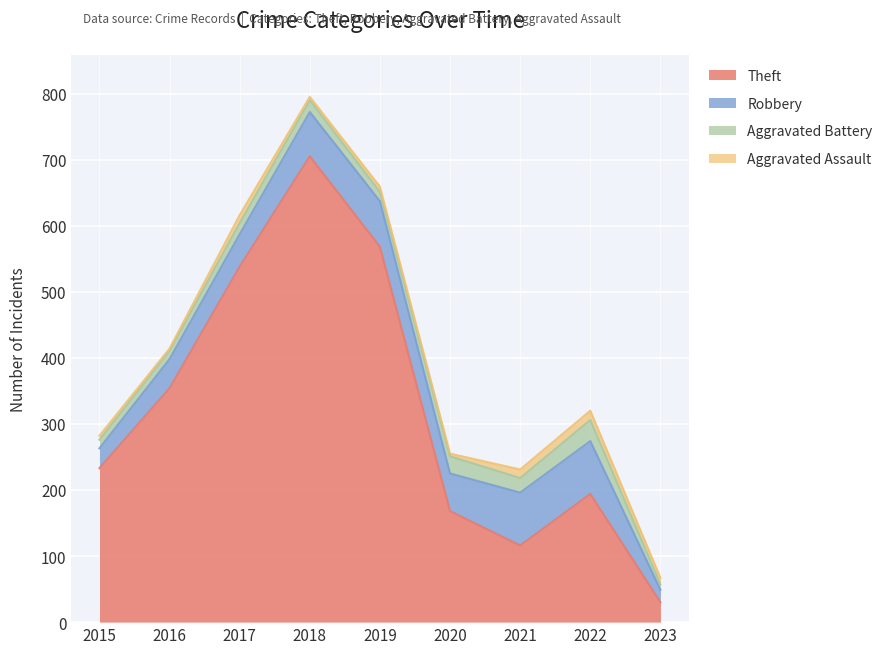

How many interior local peaks does the Robbery series have?

1